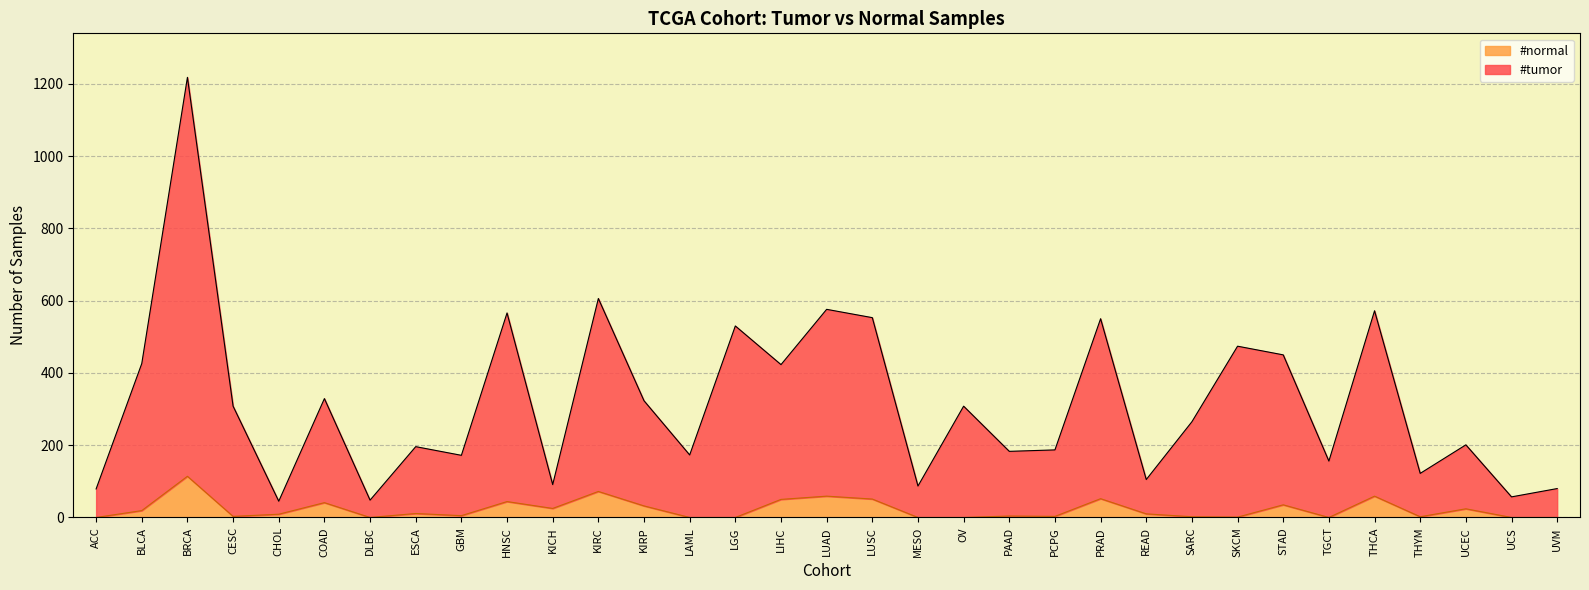

How many interior local peaks does the #tumor series have?

12